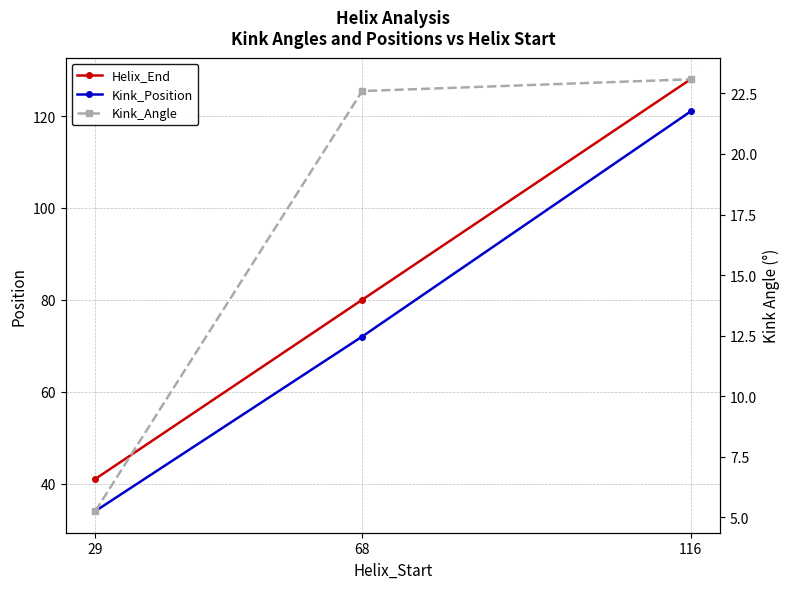

Which series has the largest total across all categories?

Helix_End